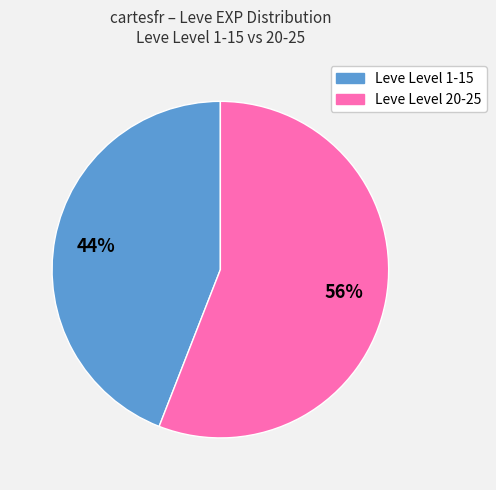

Do Leve Level 20-25 and Leve Level 1-15 together represent more than half of the pie?

Yes